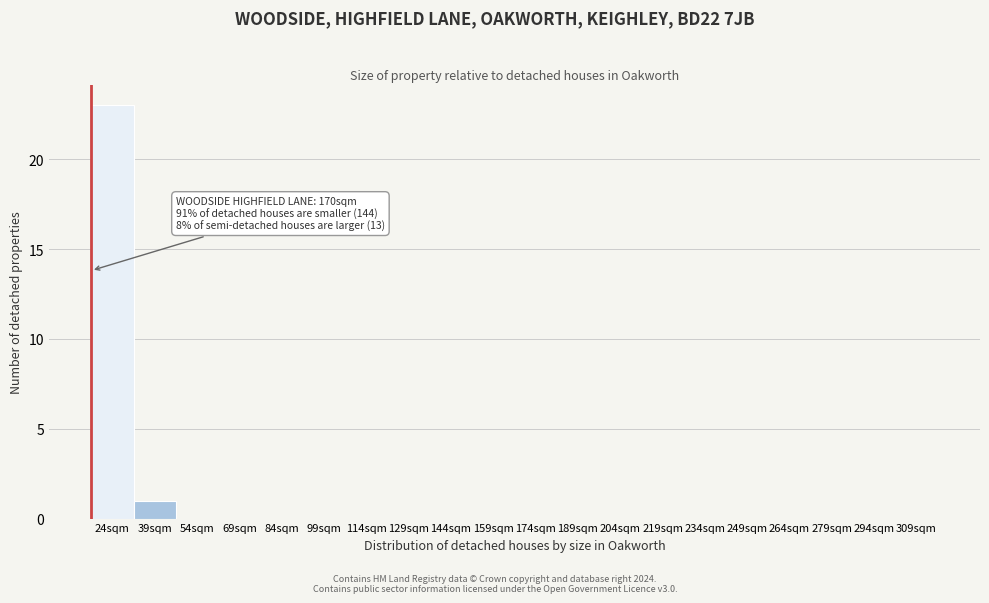

Reading left to right, transcribe all the data shown in this chart.

24sqm=23	39sqm=1	54sqm=0	69sqm=0	84sqm=0	99sqm=0	114sqm=0	129sqm=0	144sqm=0	159sqm=0	174sqm=0	189sqm=0	204sqm=0	219sqm=0	234sqm=0	249sqm=0	264sqm=0	279sqm=0	294sqm=0	309sqm=0